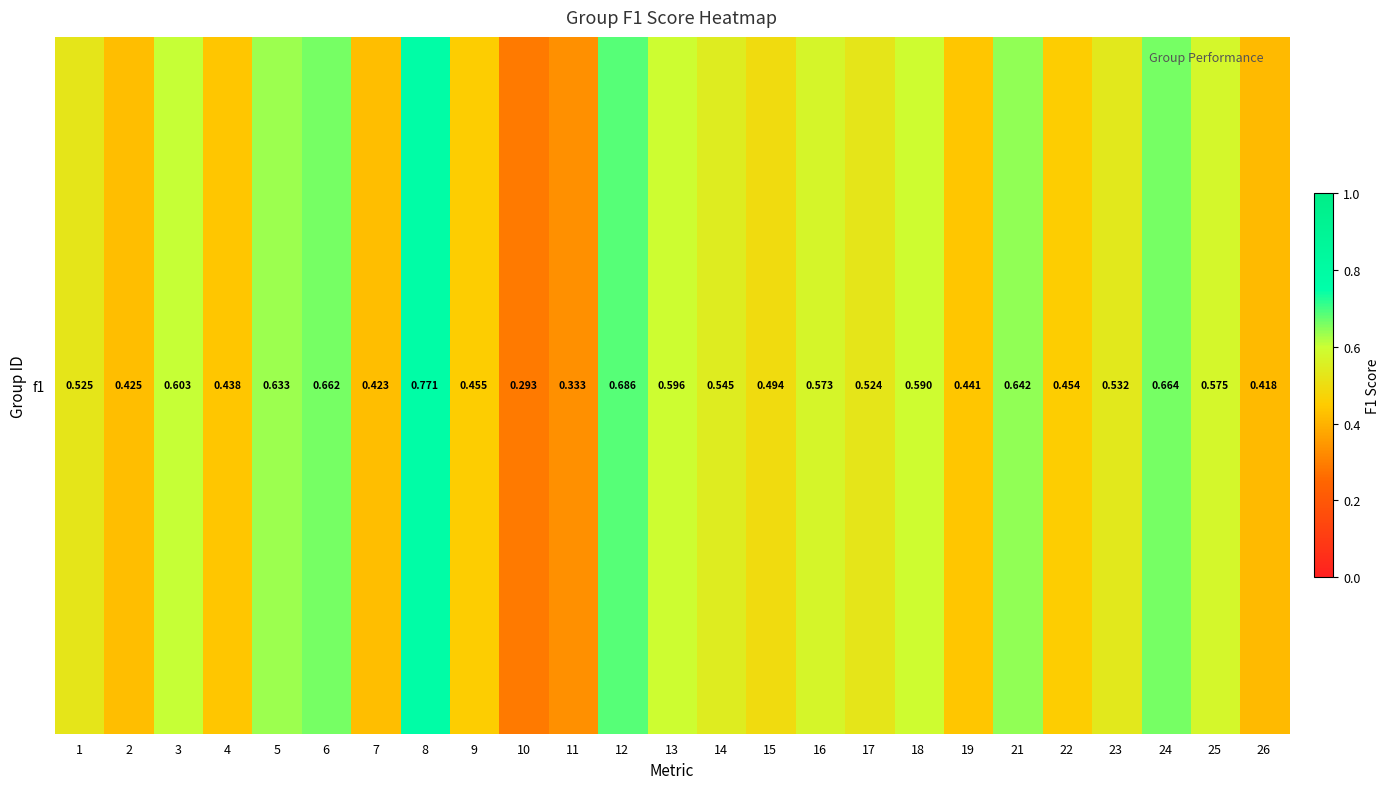

The value at 7 is 0.6. True or false?

False